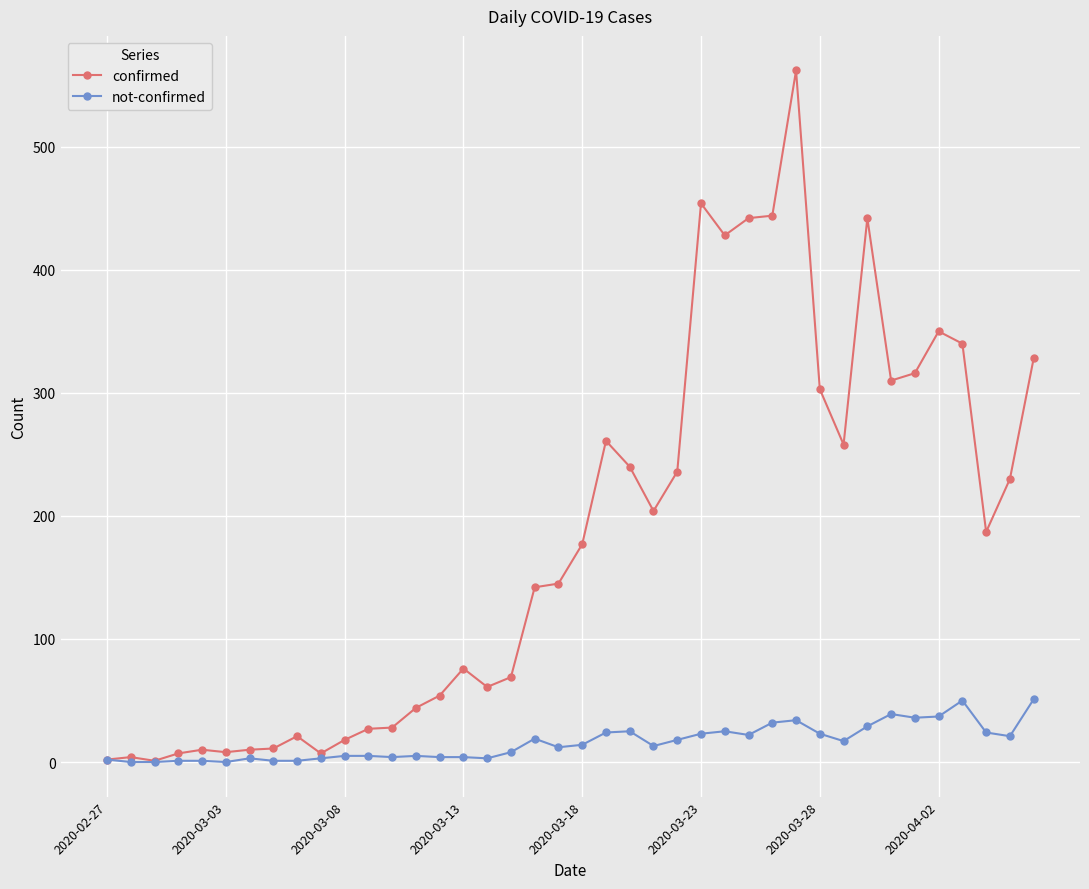

List the series in order of their peak value, lowest first.

not-confirmed, confirmed